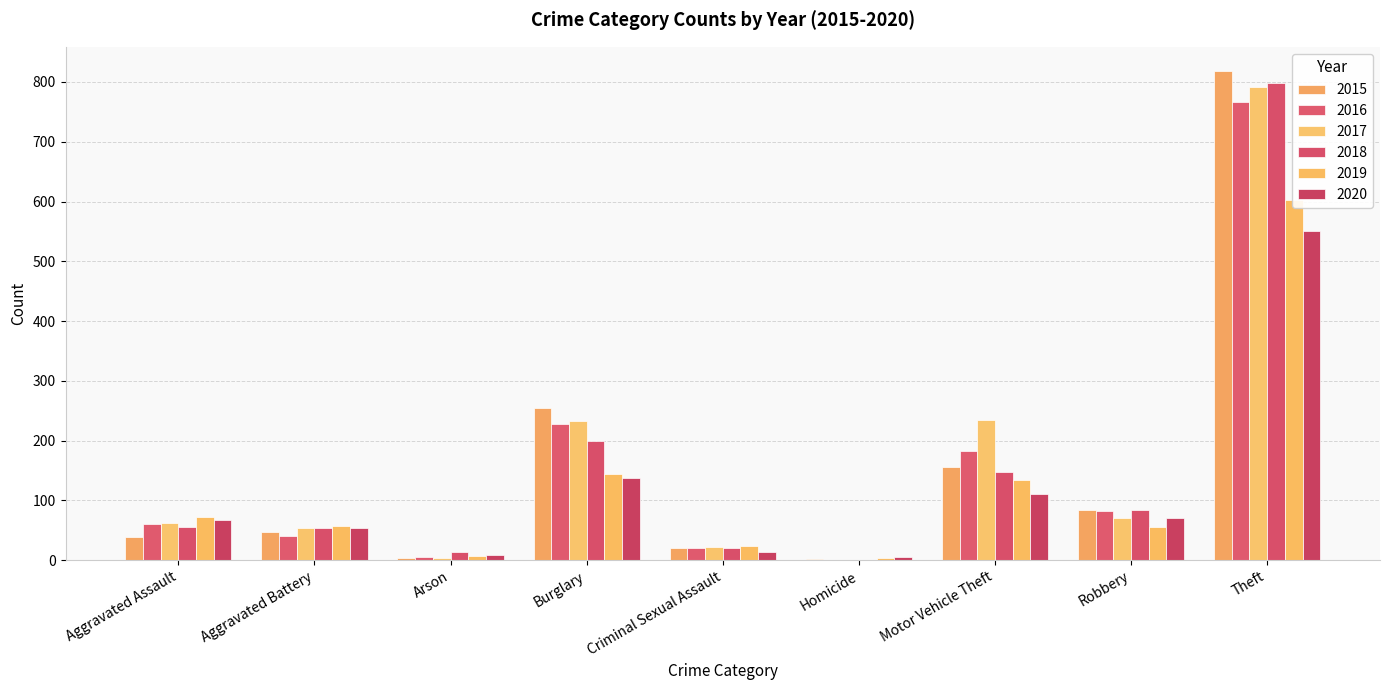

What are all the series names shown in the legend?

2015, 2016, 2017, 2018, 2019, 2020